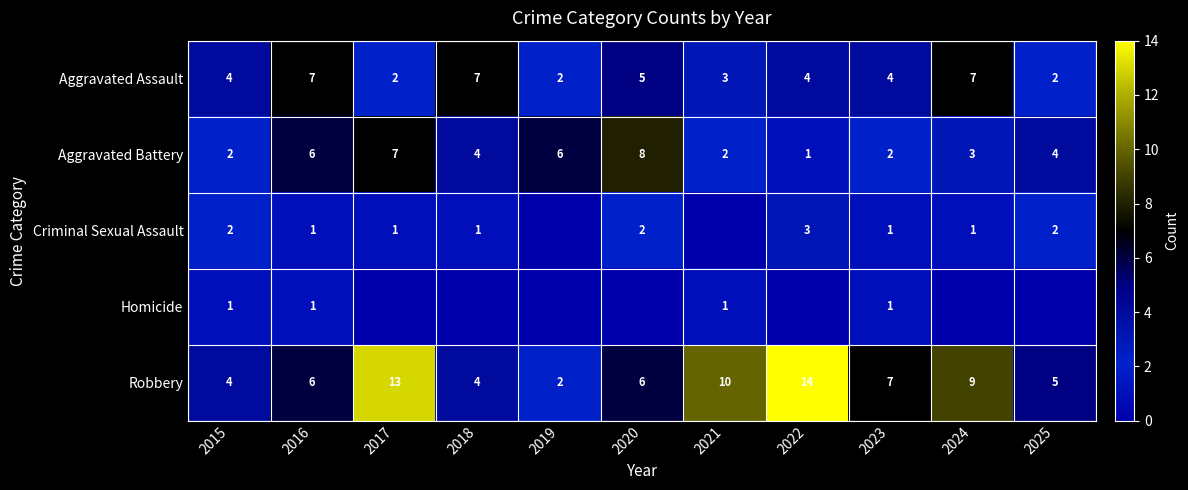

True or false: Aggravated Assault has a value of 1 at 2015.

False